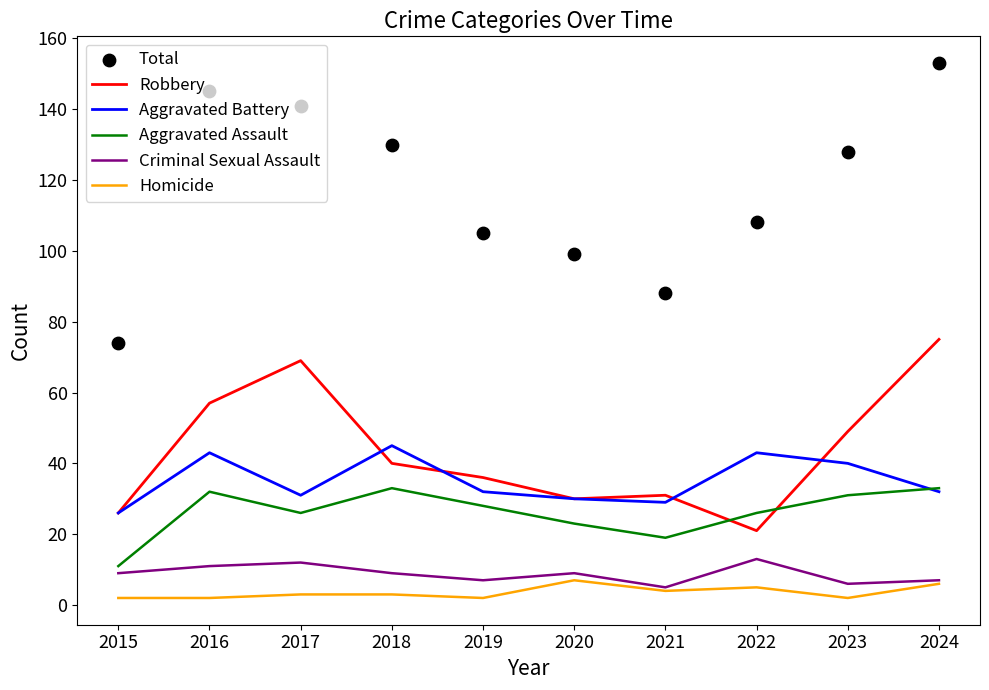

At which category is the sum across all series the highest?

2024